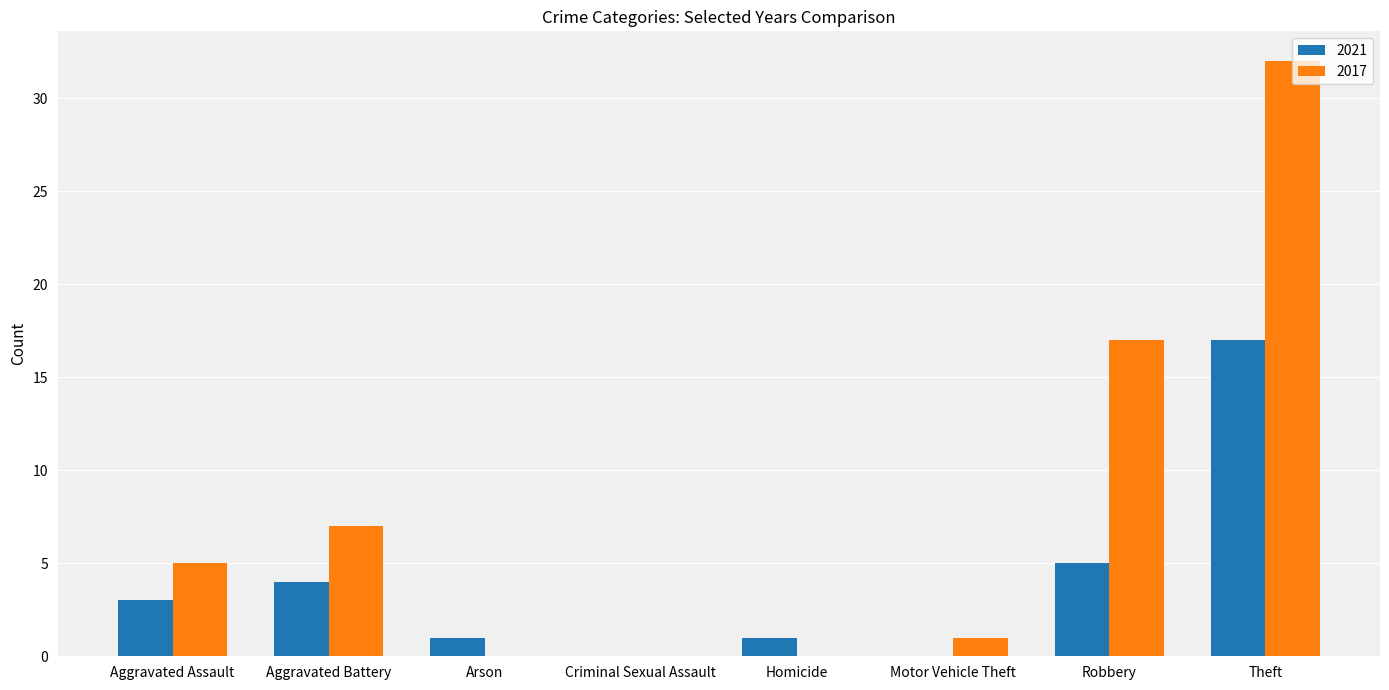

Count the number of data series in this chart.

2